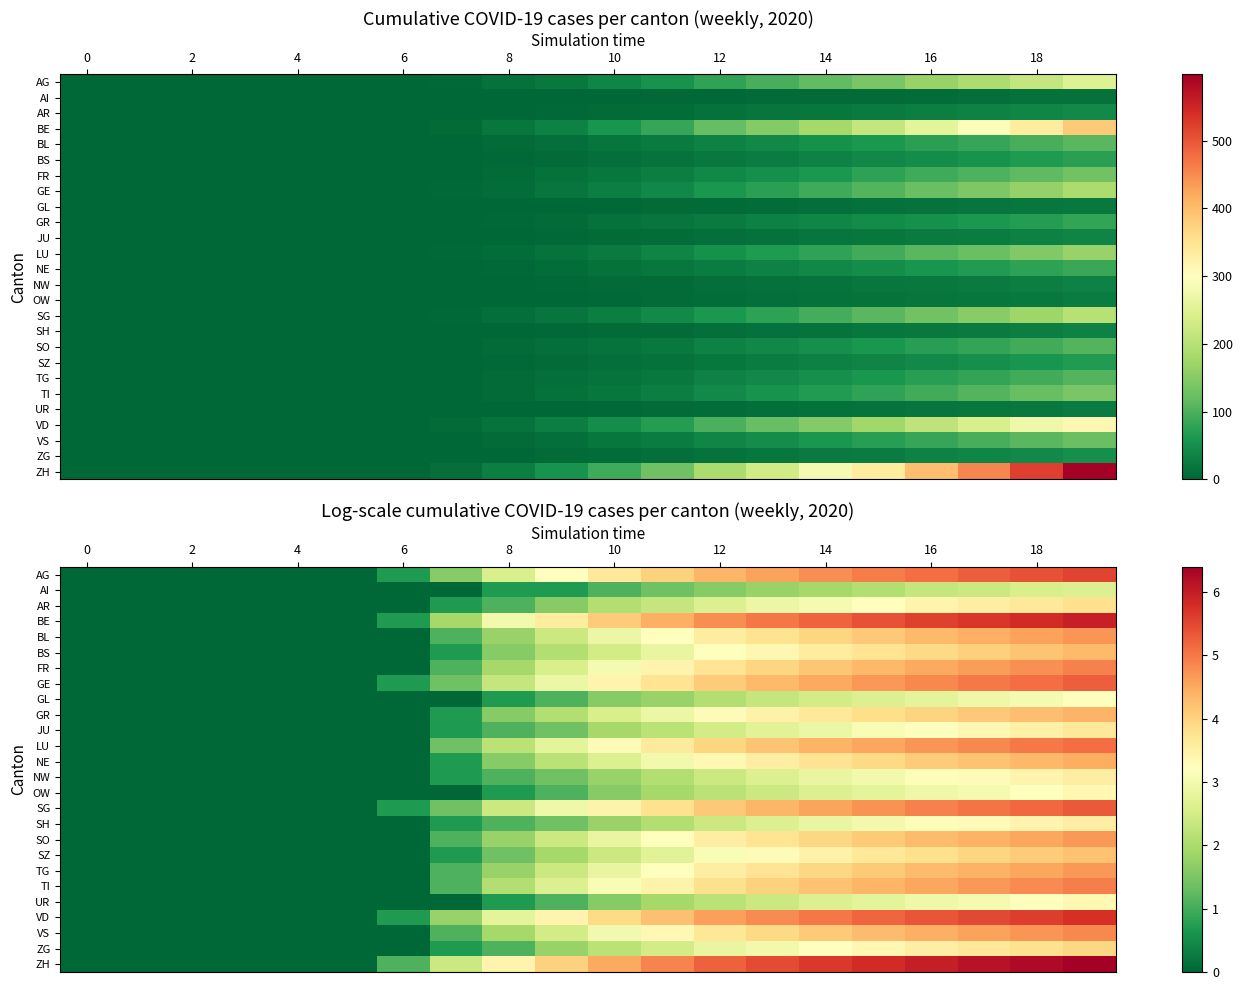

At 8, list the series in order from largest to smallest.

ZH, BE, VD, AG, SG, GE, LU, TI, FR, VS, BL, SO, TG, BS, GR, NE, SZ, AR, JU, NW, SH, ZG, AI, GL, OW, UR